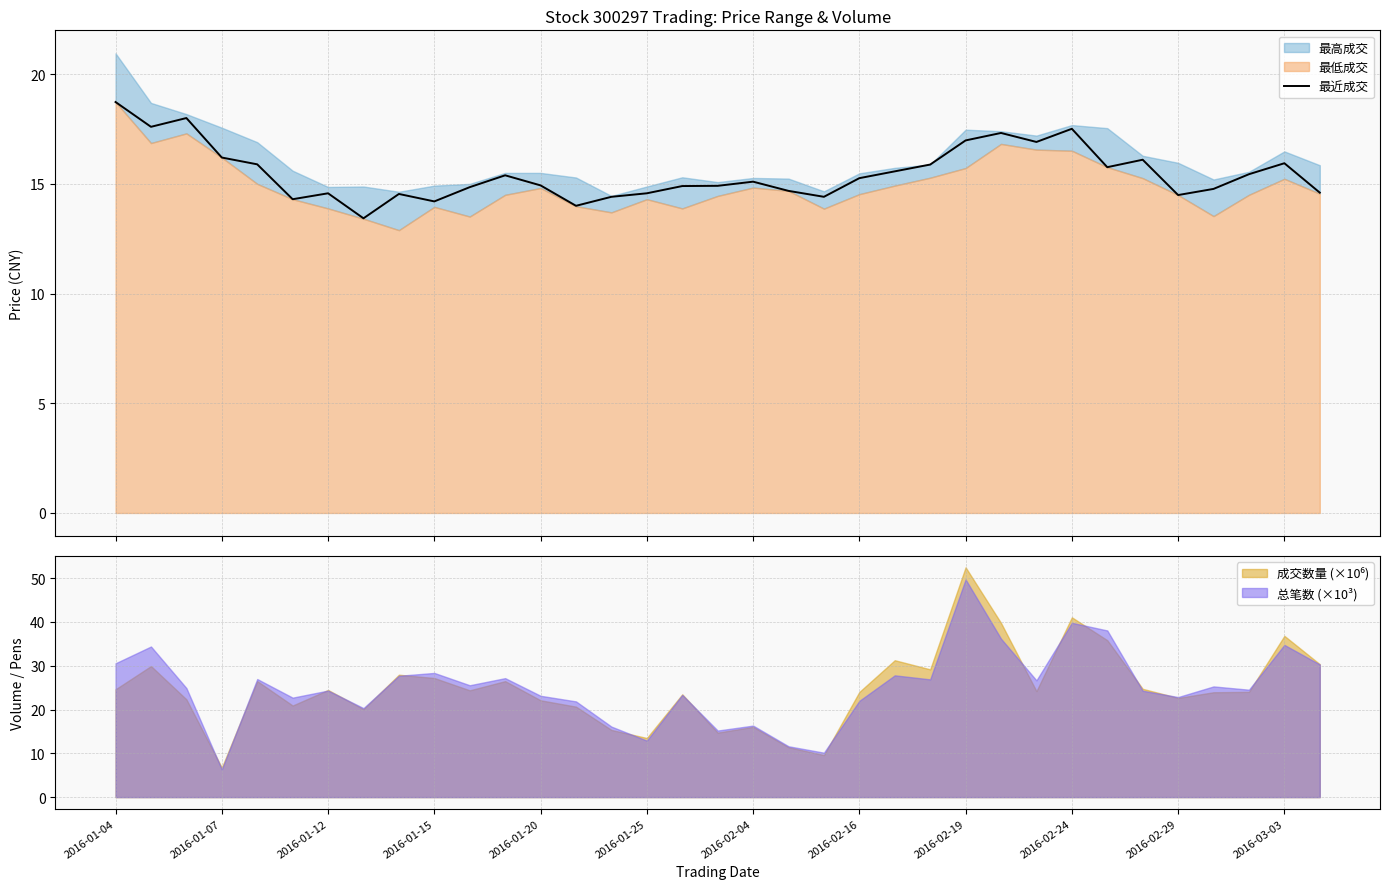

Reading left to right, list all the values displayed in this chart.

18.7	17.6	18.0	16.2	15.9	14.3	14.6	13.4	14.5	14.2	14.8	15.4	14.9	14.0	14.4	14.6	14.9	14.9	15.1	14.7	14.4	15.3	15.6	15.9	17.0	17.3	16.9	17.5	15.8	16.1	14.5	14.8	15.4	15.9	14.6